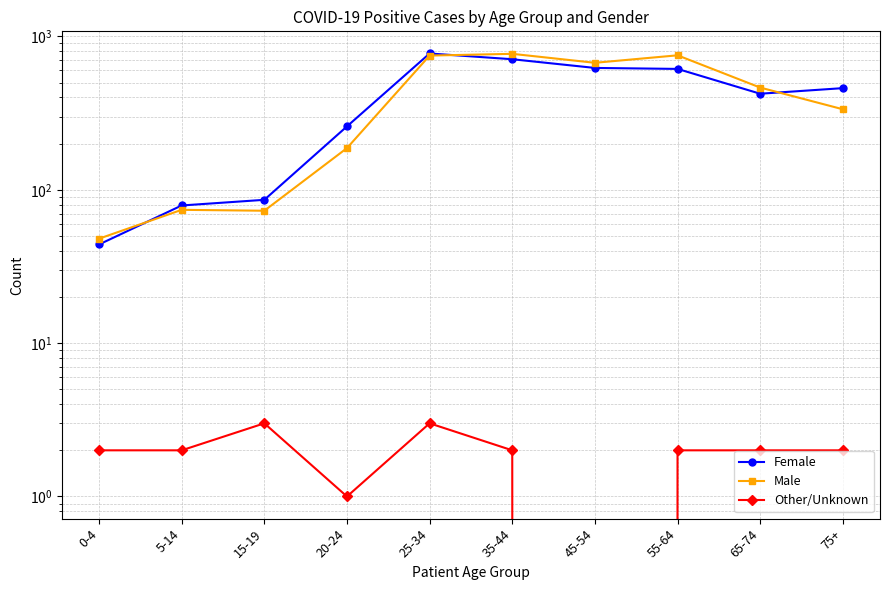

The Other/Unknown series shows 2 at 75+. True or false?

True